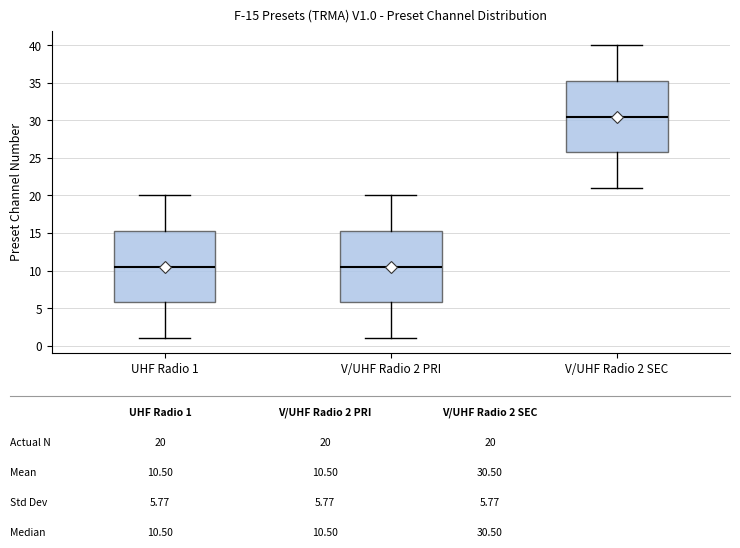

Which box has the highest median line?

V/UHF Radio 2 SEC